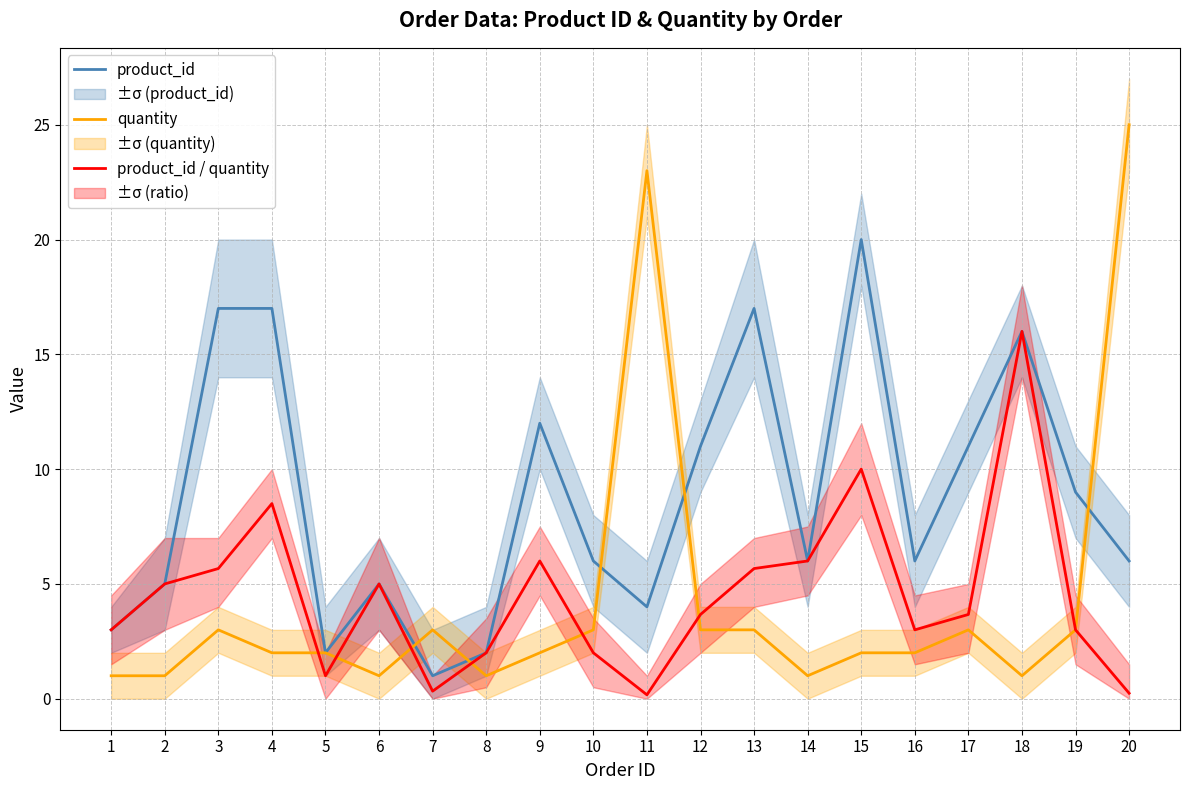

Is it true that product_id equals 20.0 at 15?

True